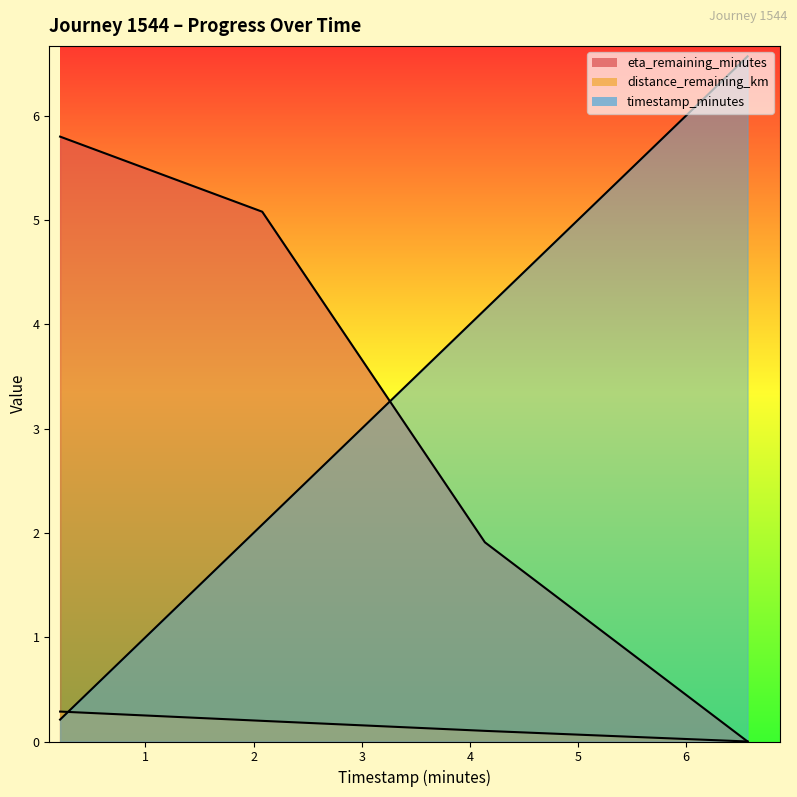

How many values in the eta_remaining_minutes series exceed 5?

2